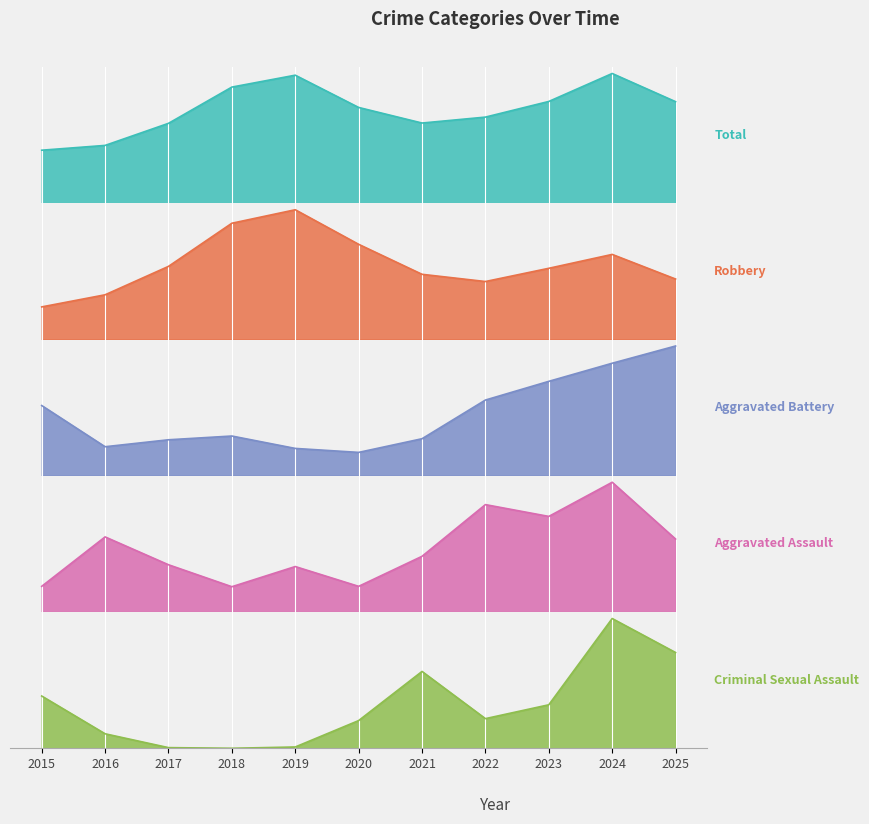

Rank the series by their maximum value, from highest to lowest.

Total, Robbery, Aggravated Battery, Aggravated Assault, Criminal Sexual Assault